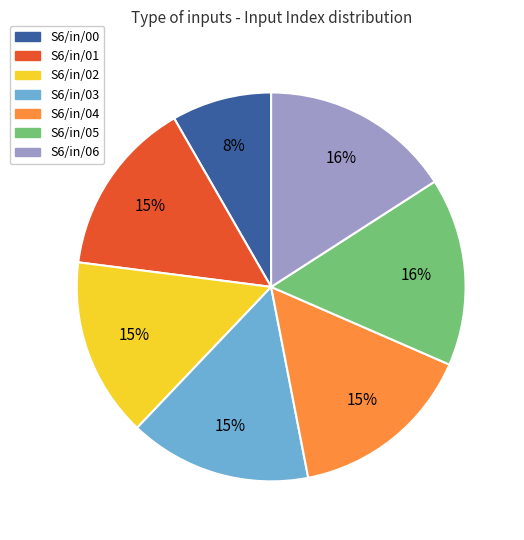

How many slices are in this pie chart?

7